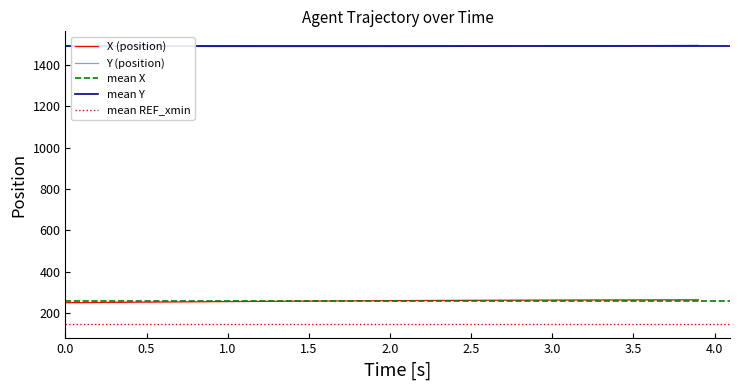

How many data points in Y are less than 1489?

18